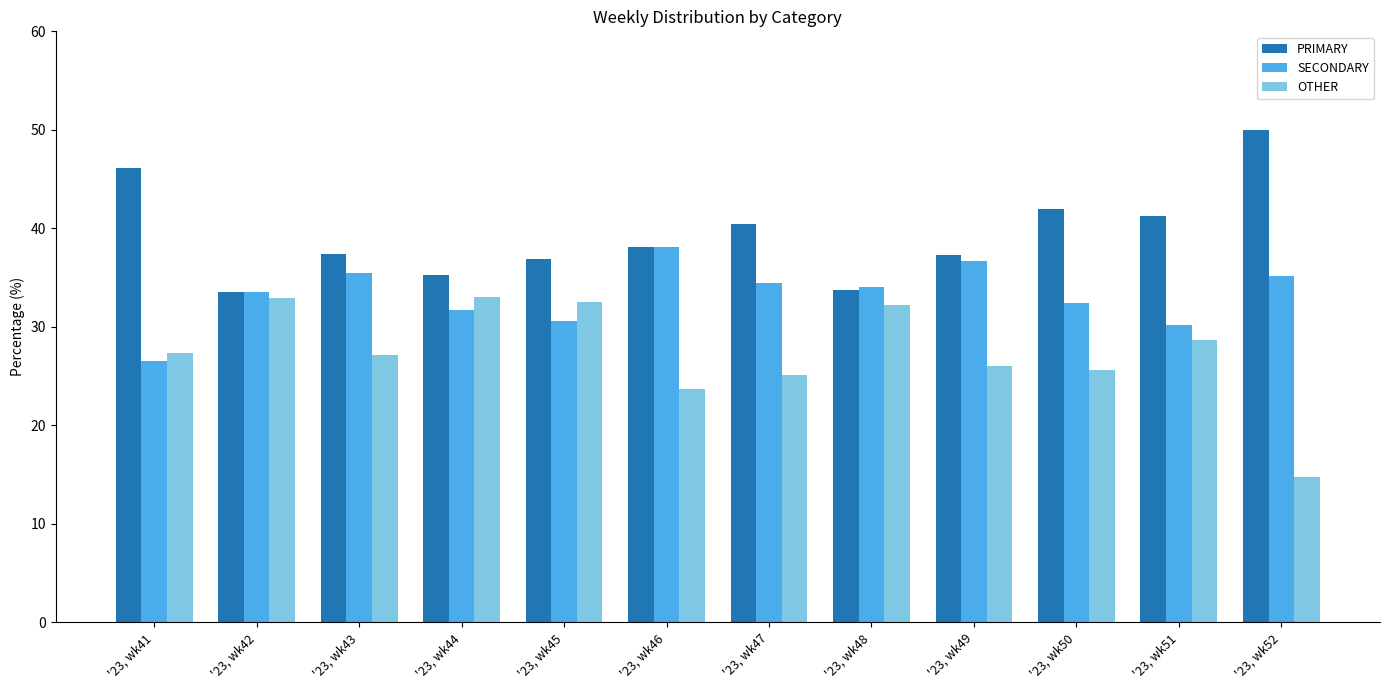

Is it true that SECONDARY equals 21.1 at '23, wk50?

False